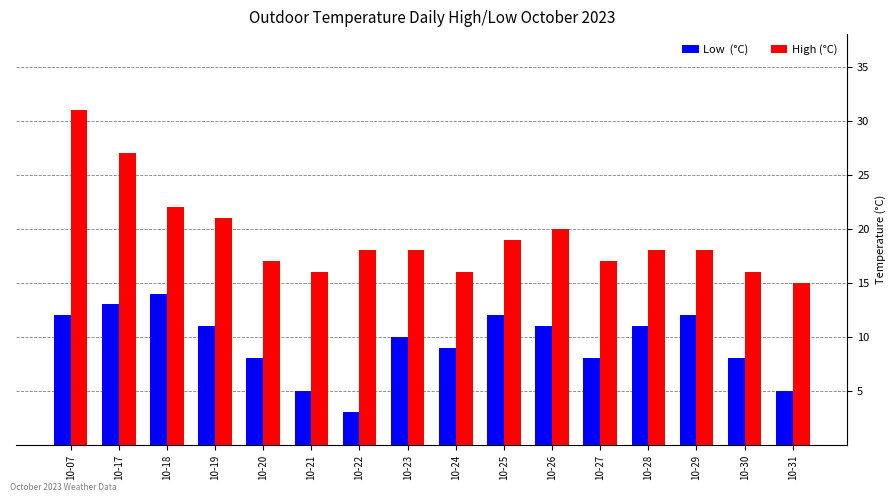

At which category is the sum across all series the highest?

10-07